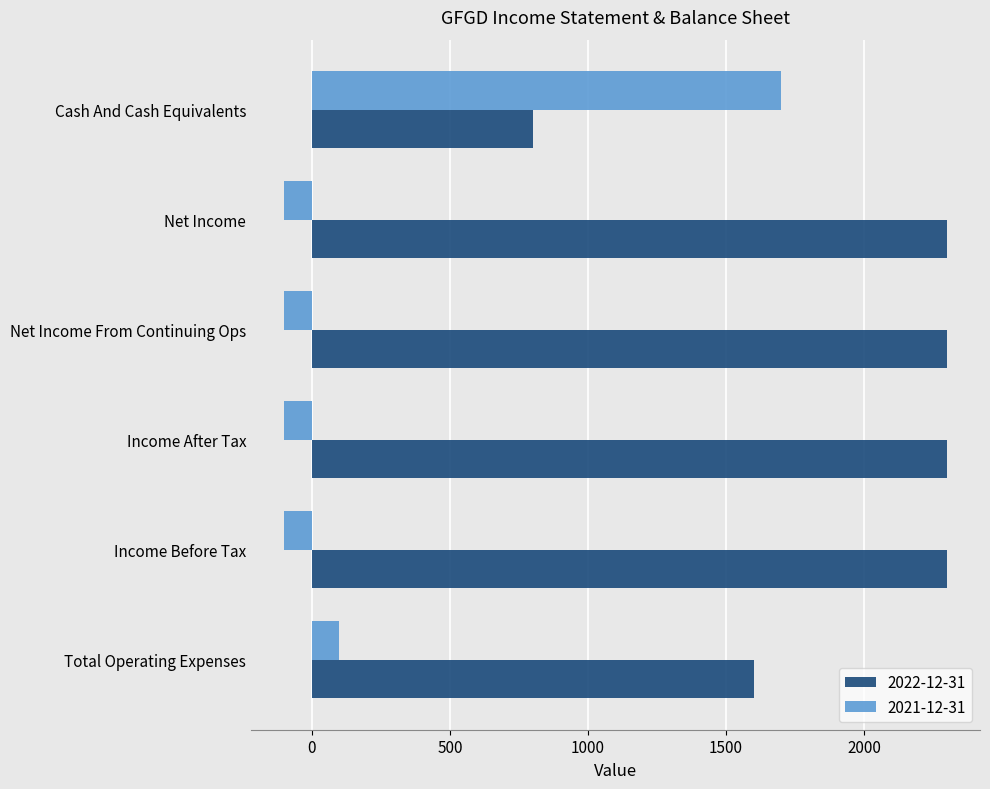

What is the average value of the 2021-12-31 series?

233